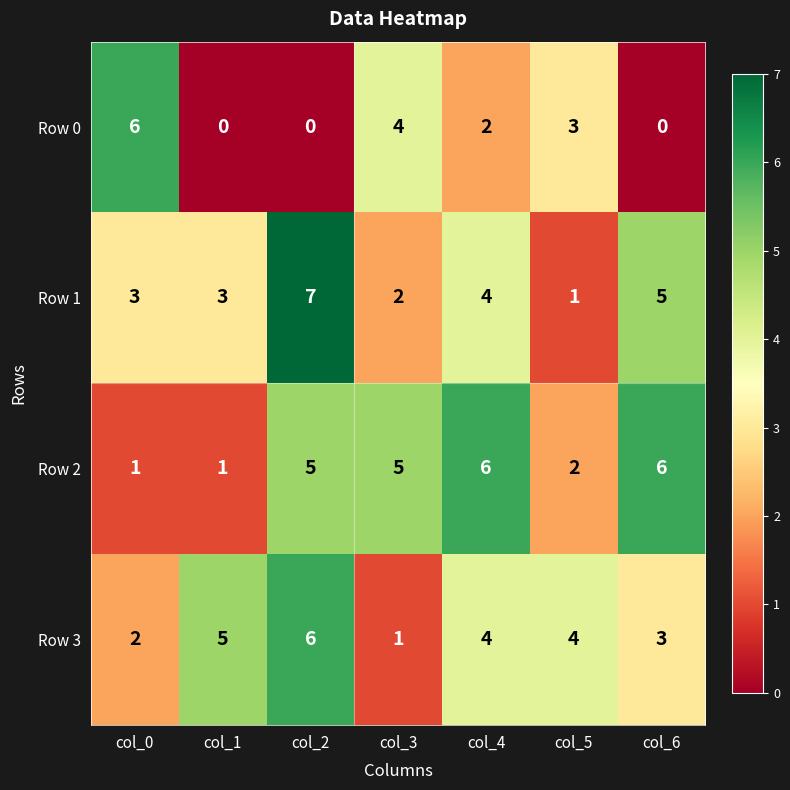

What is the approximate value of Row 0 at col_3?

4